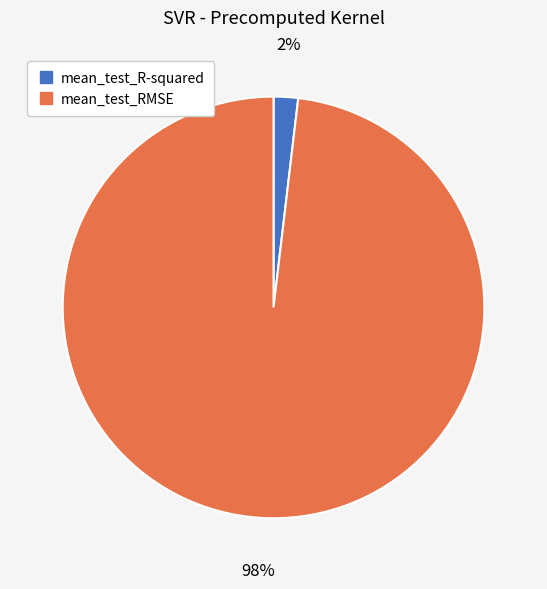

Do mean_test_R-squared and mean_test_RMSE together represent more than half of the pie?

Yes